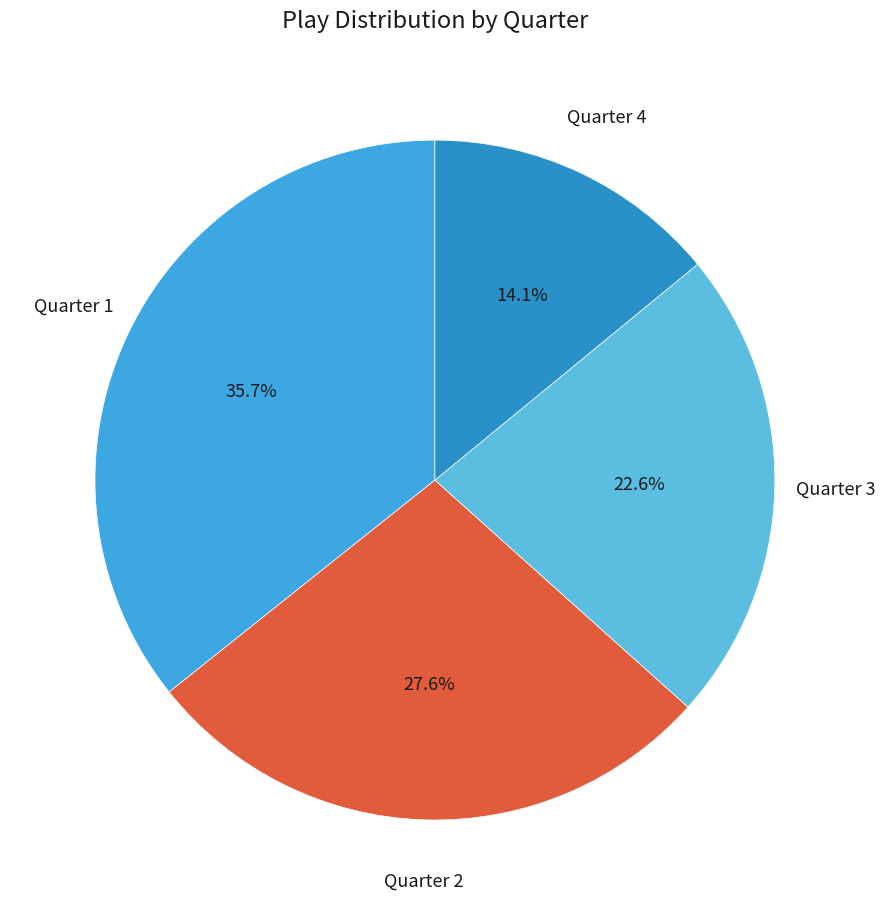

How much of the chart is everything except Quarter 4?

85.9%